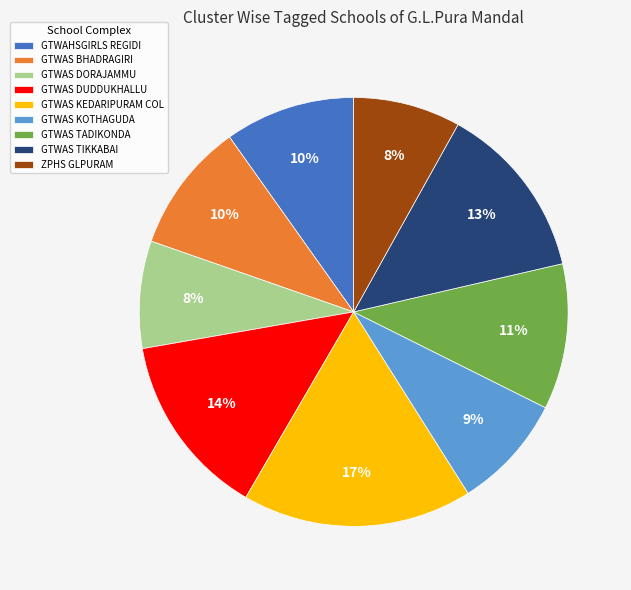

Is the sum of GTWAS TADIKONDA and GTWAS KEDARIPURAM COL greater than half?

No